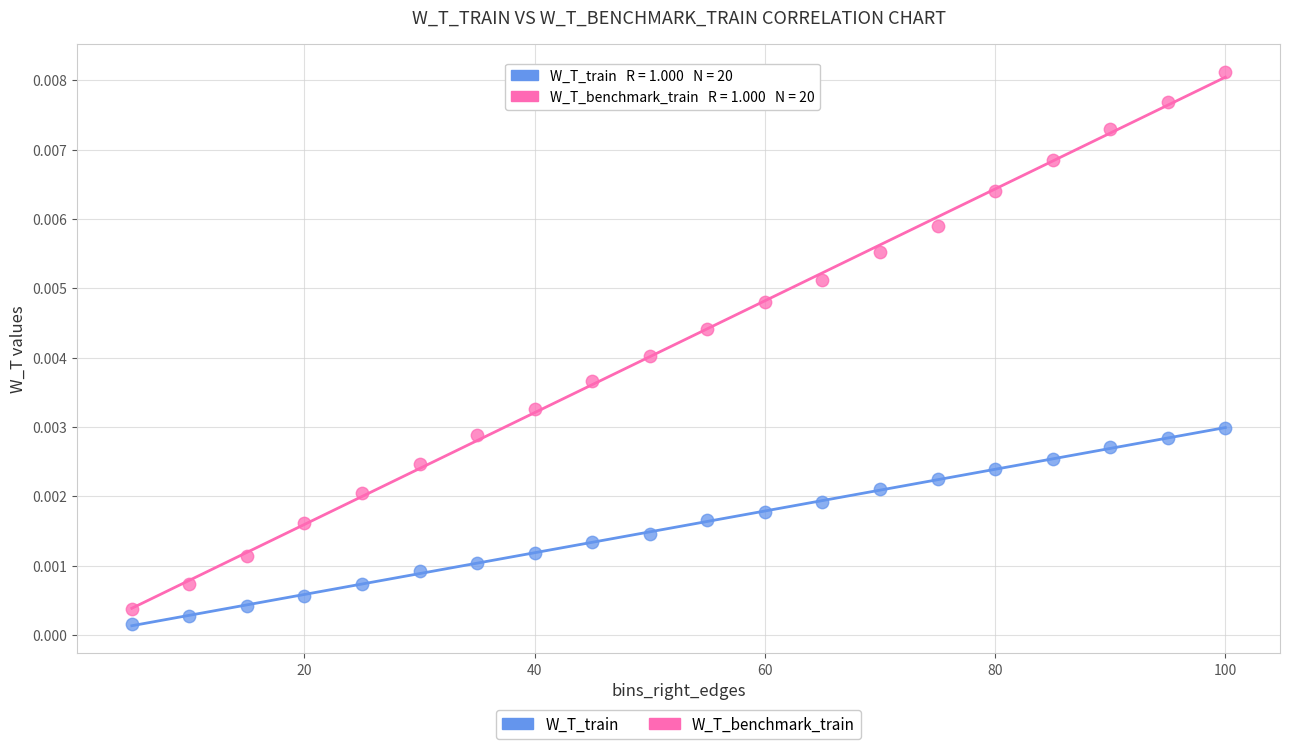

Which series contains the lowest Y value?

W_T_train